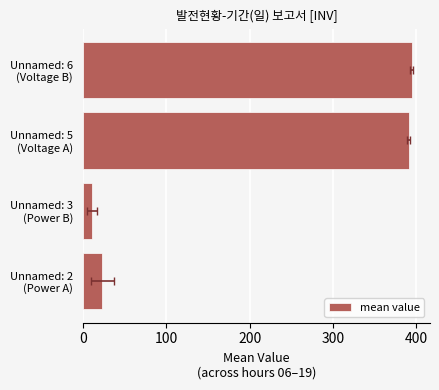

Are the bars grouped side by side (vs. stacked)?

No